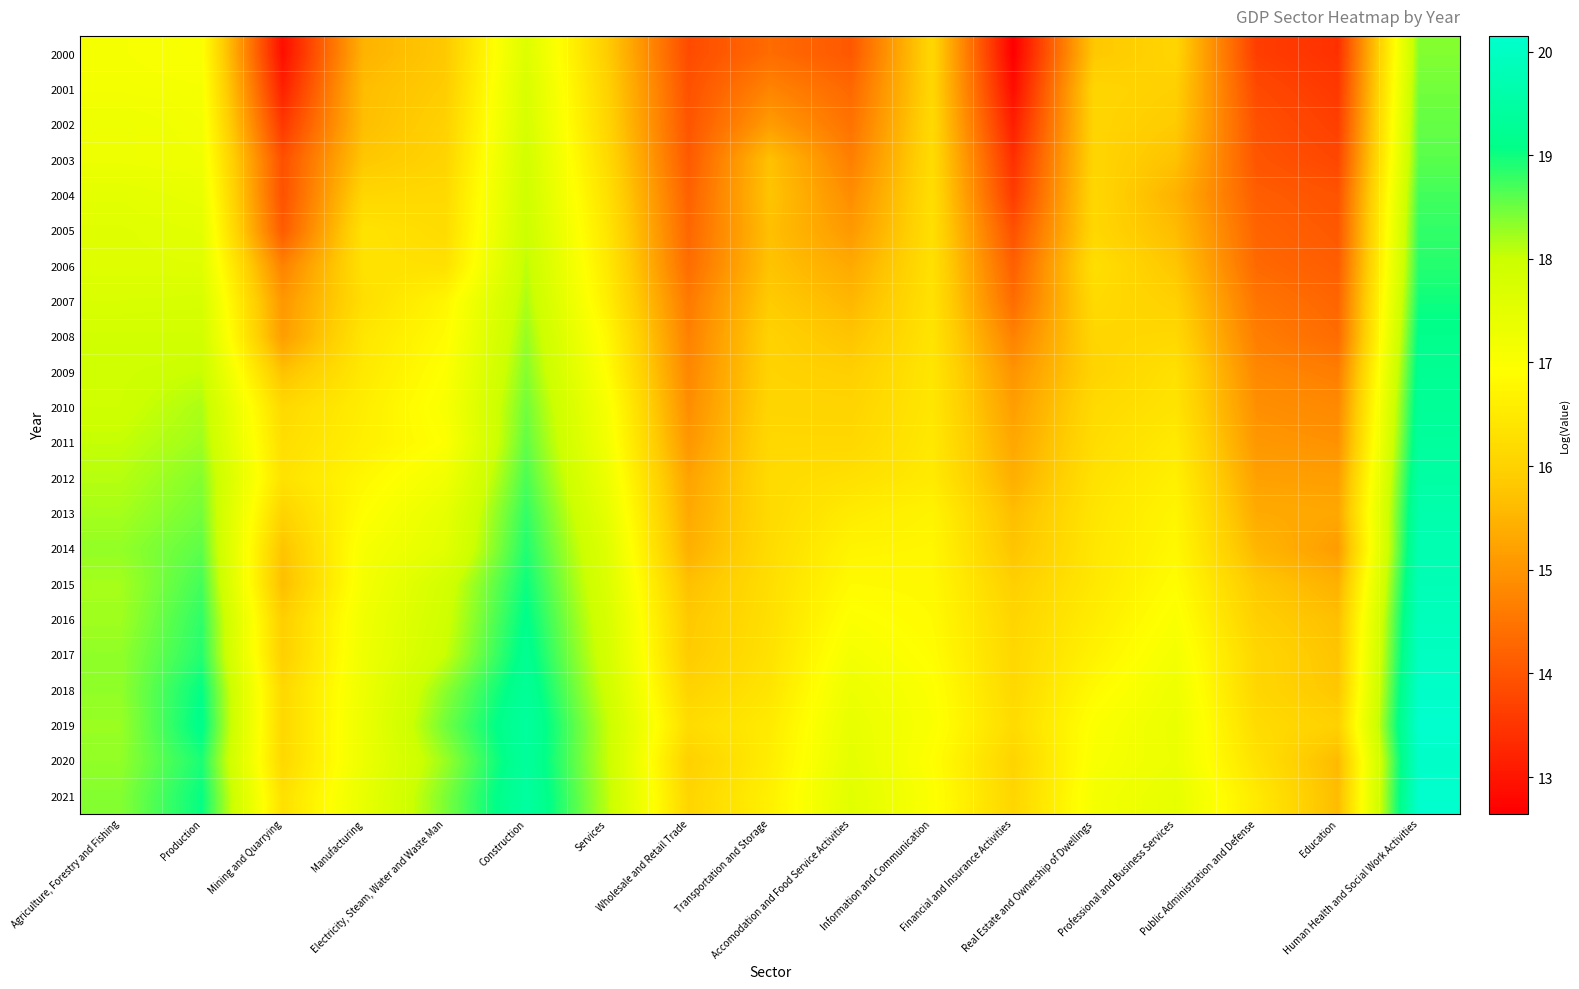

Which series has the largest total across all categories?

2021